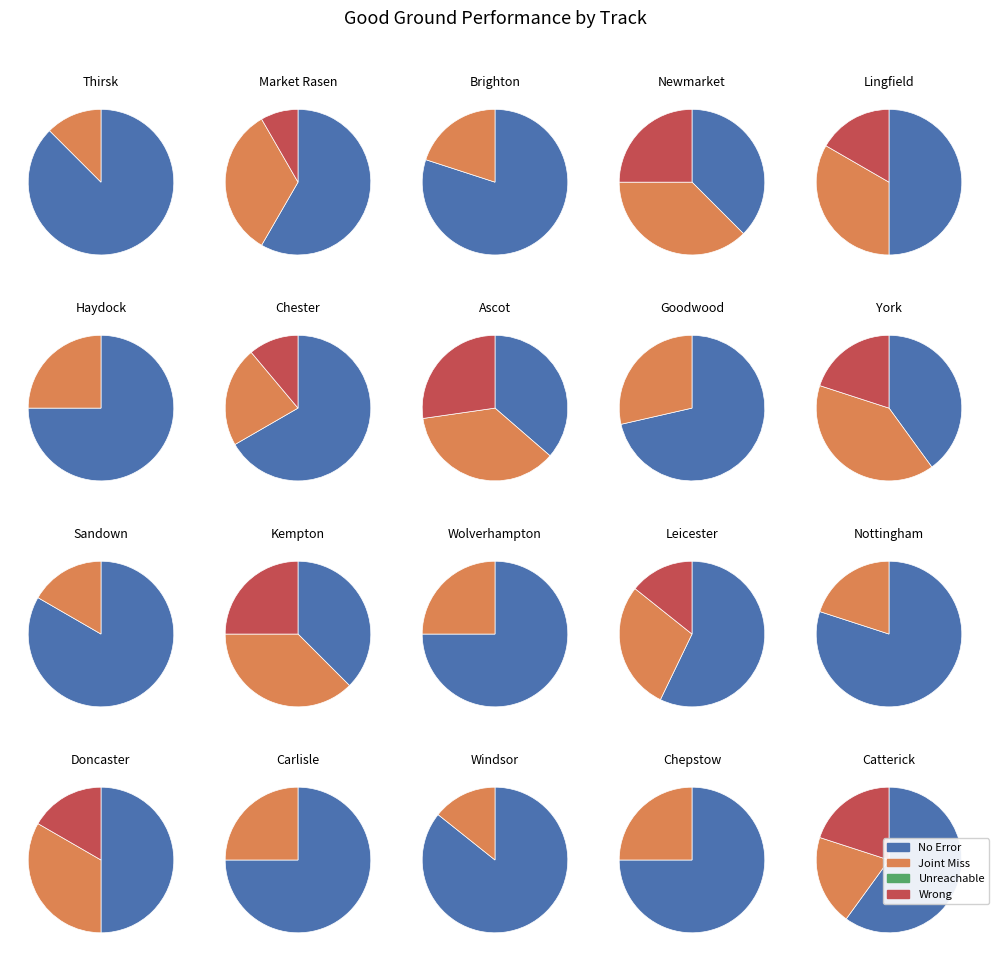

Is it true that Market Rasen 4 is 10% of the pie?

True